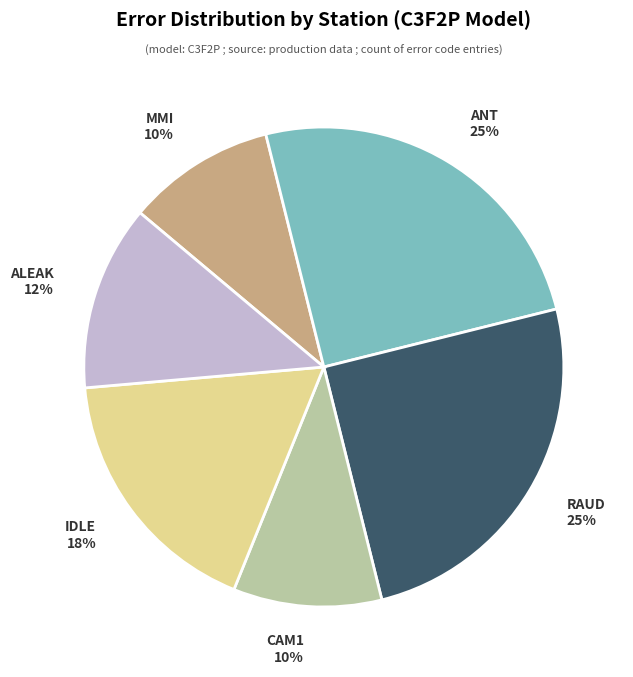

Is there any slice that represents more than half of the pie?

No